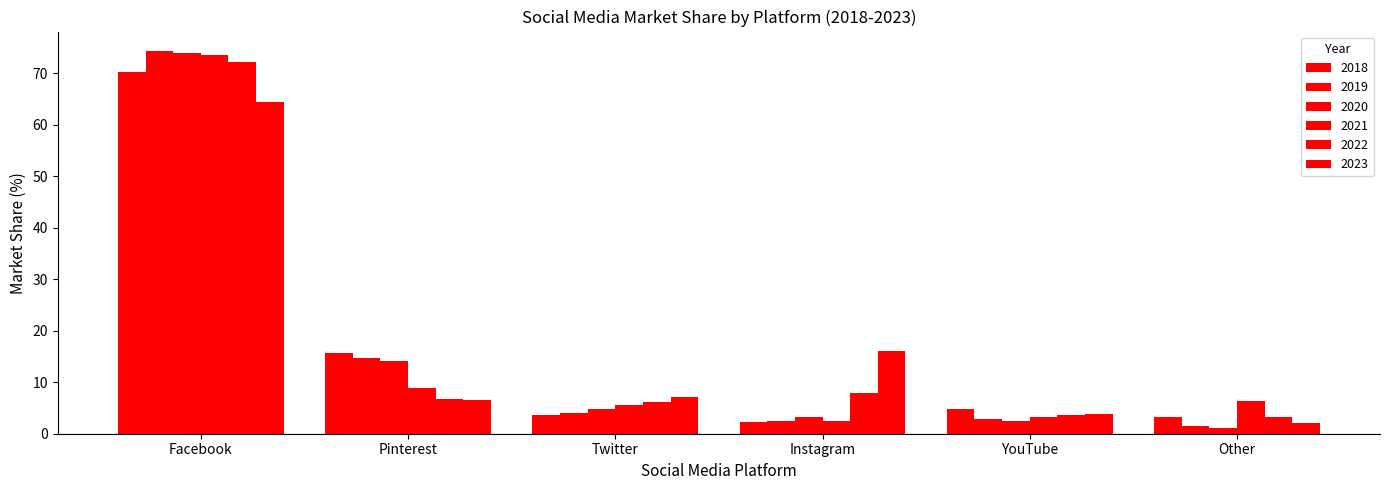

At which category is the sum across all series the highest?

Facebook